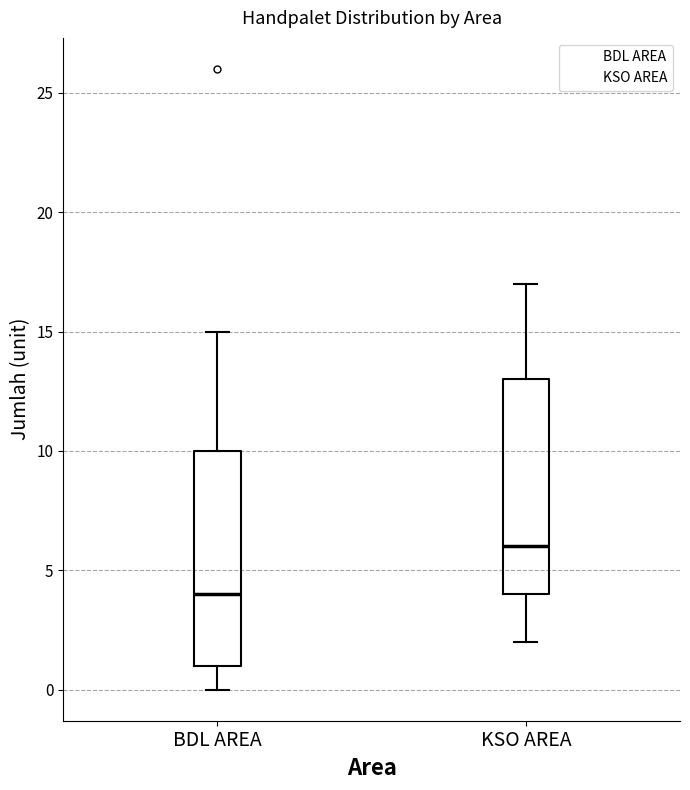

Where is the upper edge of the box for KSO AREA on the y-axis? The values are not printed on the chart, so give them approximately, as read against the axis.

13